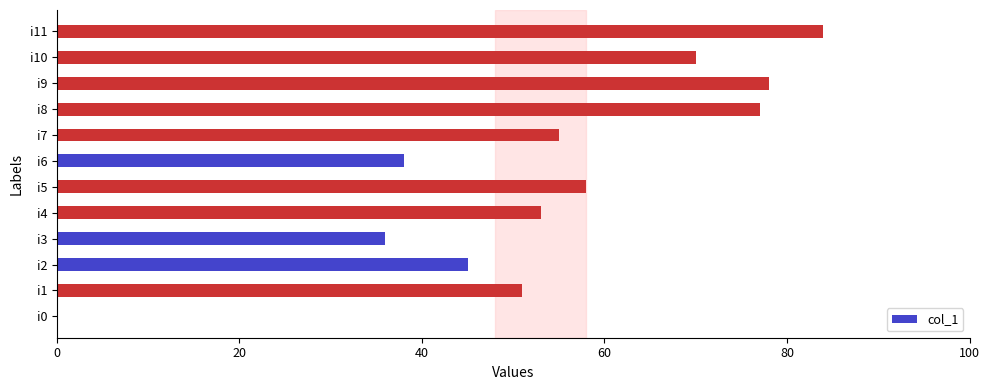

How many values are above zero?

11